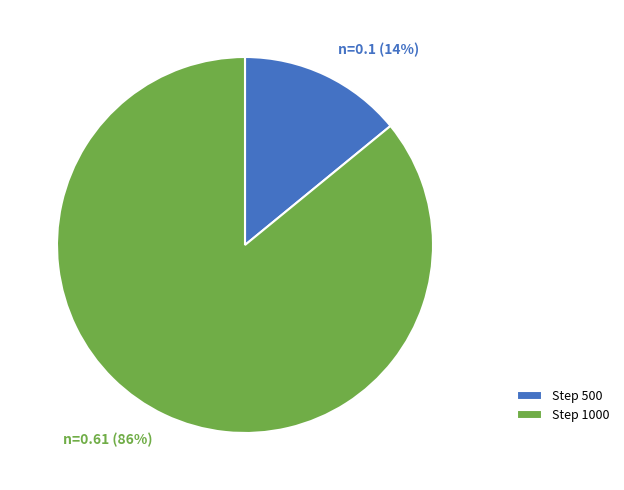

To the nearest percent, what is the difference between the largest and smallest slice percentages?

72%